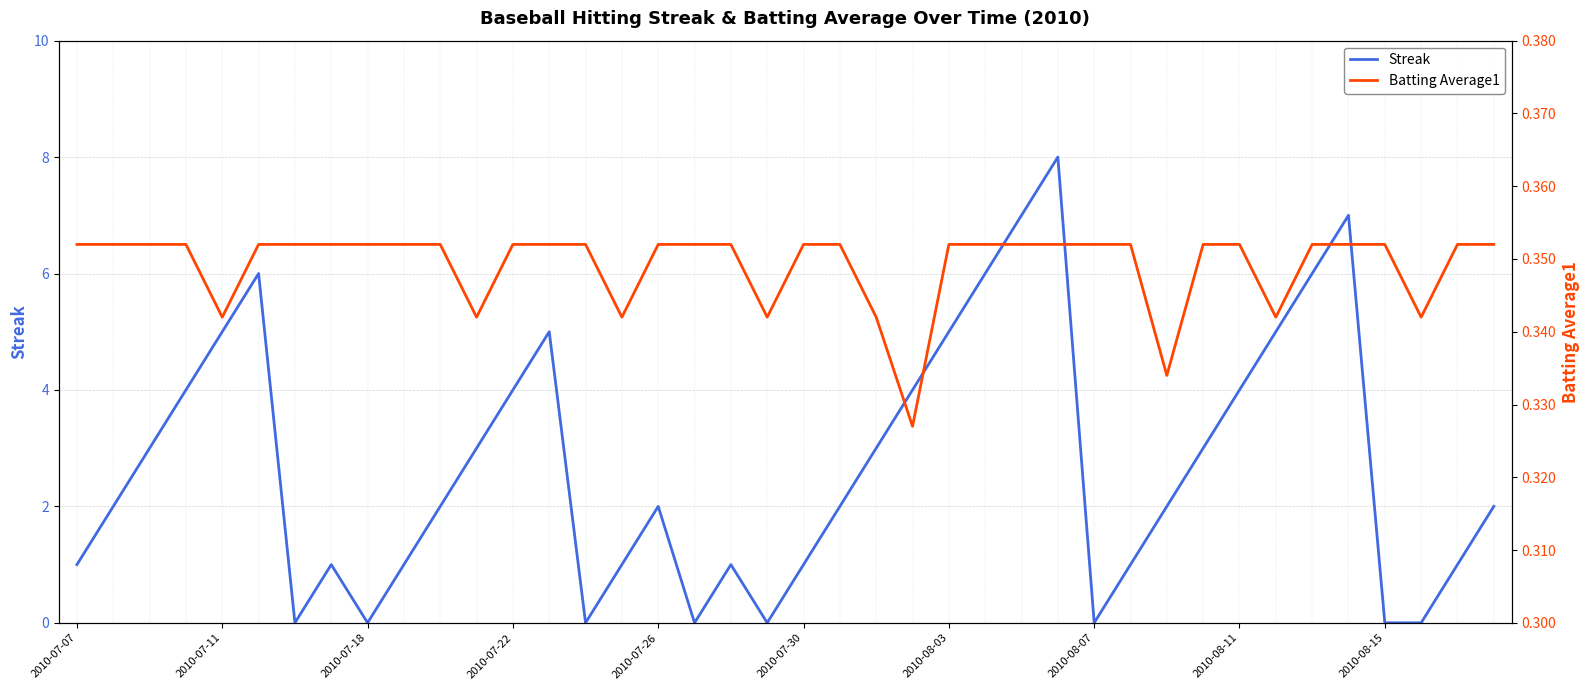

Is it true that Streak equals 0 at 2010-08-15?

True